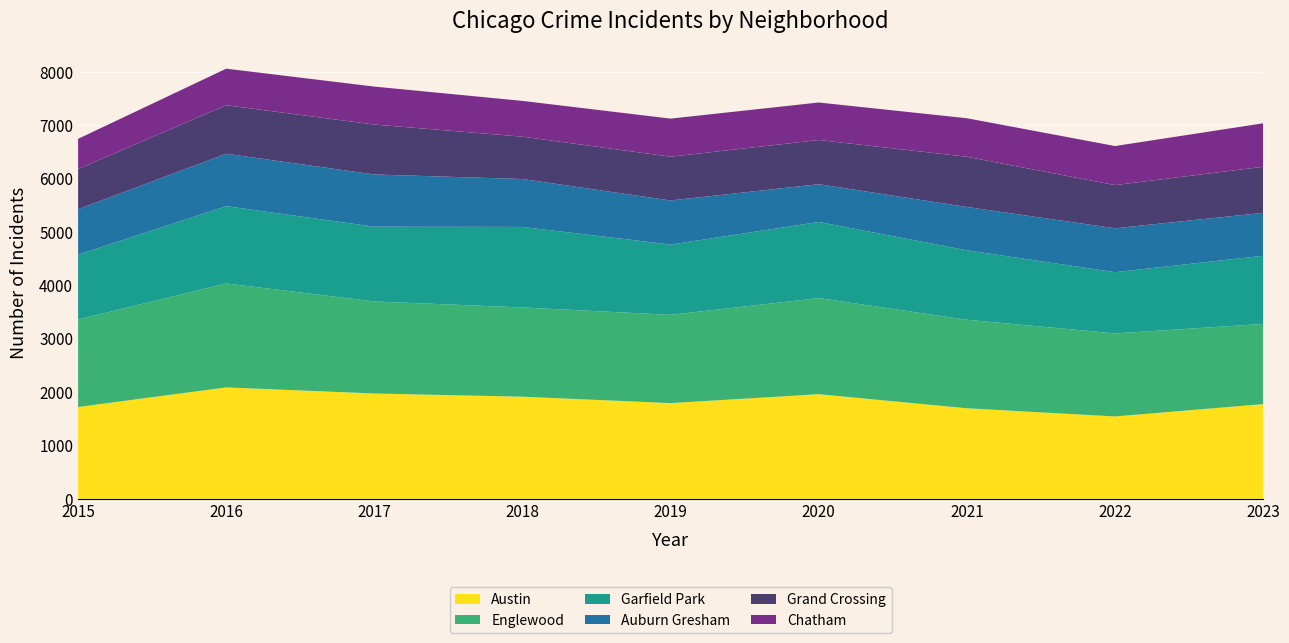

Reading right to left, list all the values displayed in this chart.

Austin: 1773	1542	1695	1959	1792	1912	1972	2086	1719
Englewood: 1502	1556	1659	1801	1654	1672	1725	1948	1641
Garfield Park: 1278	1147	1302	1426	1317	1509	1401	1448	1214
Auburn Gresham: 804	823	811	708	826	898	978	983	851
Grand Crossing: 863	809	941	828	820	794	936	908	754
Chatham: 815	732	722	703	714	670	711	686	565